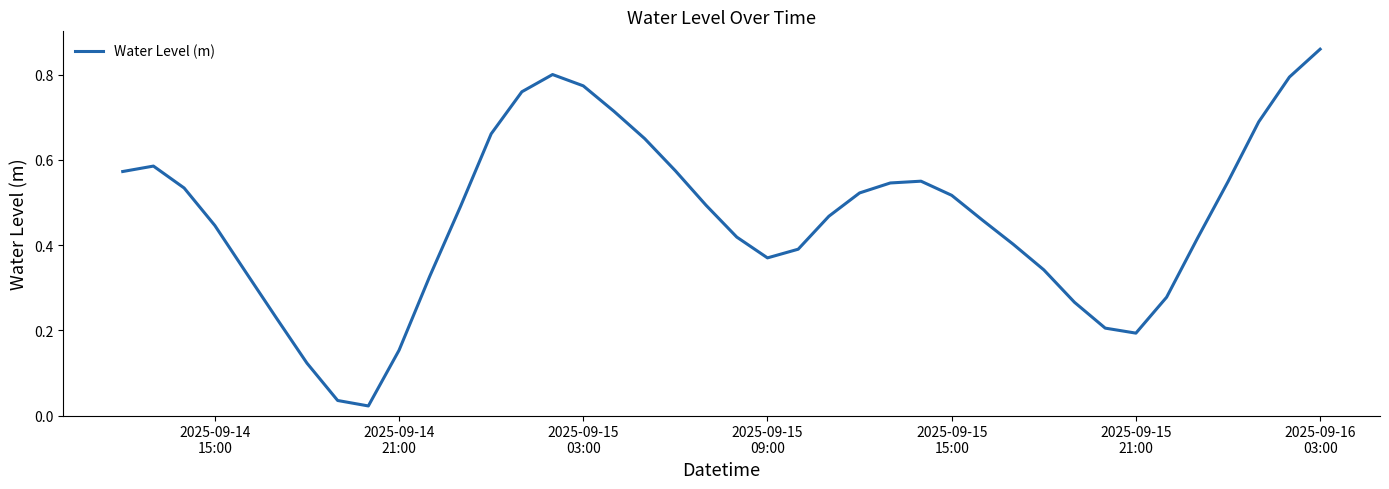

How many lines are shown in the chart?

1